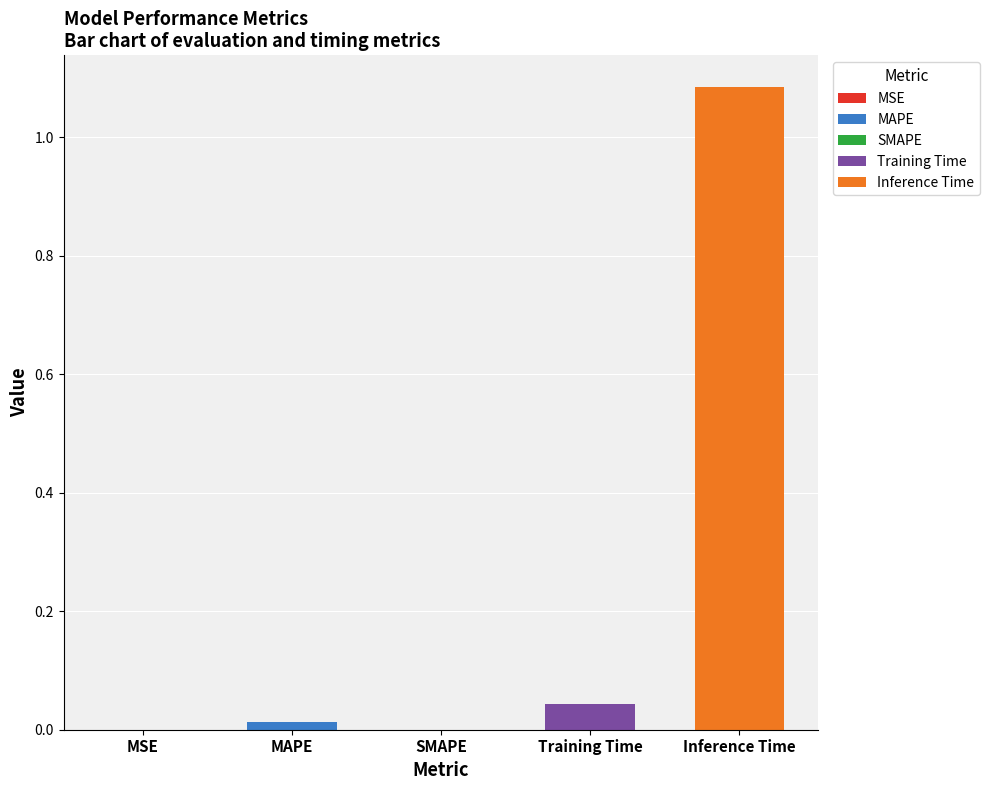

What is the label of the 3rd bar from the right?

SMAPE